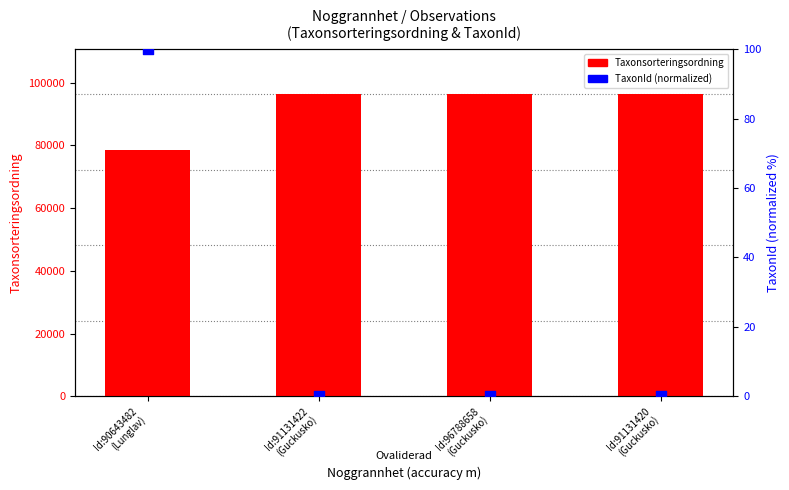

What are all the series names shown in the legend?

Taxonsorteringsordning, TaxonId